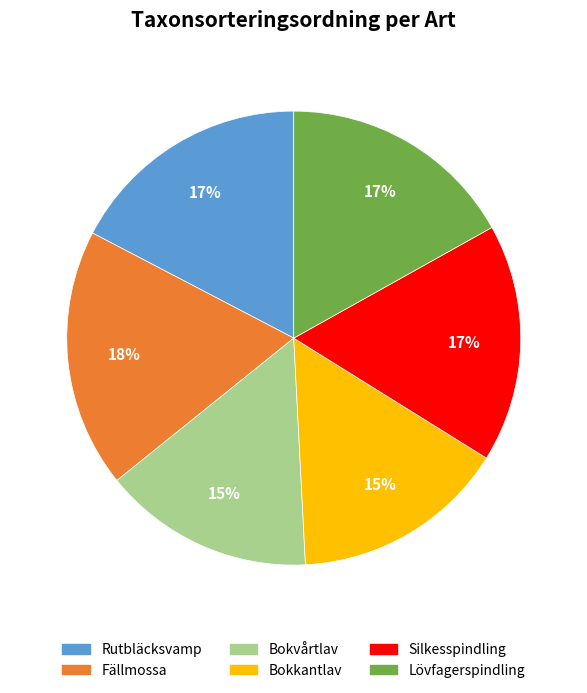

To the nearest percent, what is the difference between the largest and smallest slice percentages?

3%